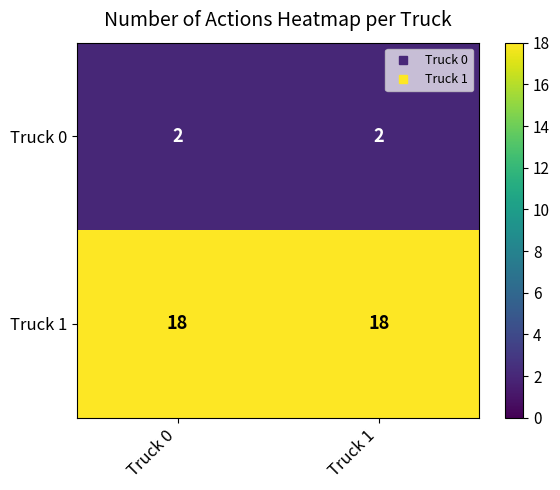

What is the spread (max minus min) of values at Truck 0?

16